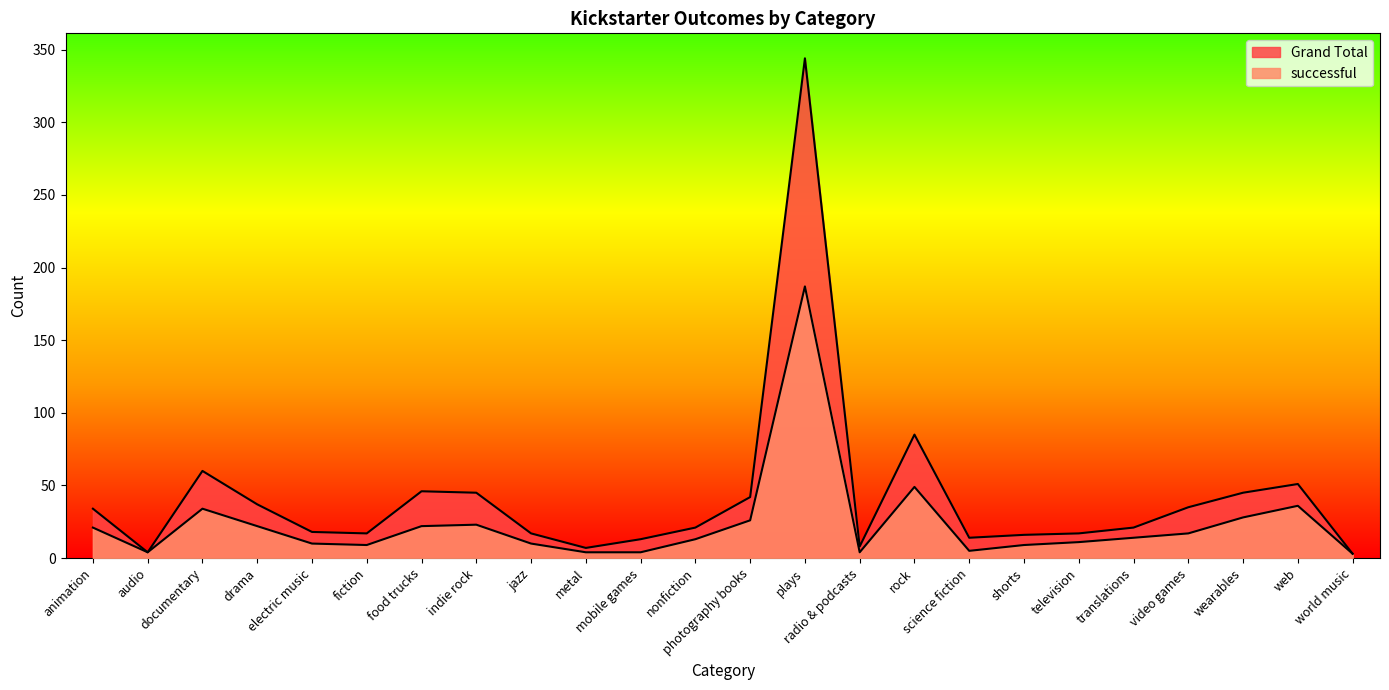

Reading left to right, transcribe all the data shown in this chart.

successful: animation=21	audio=4	documentary=34	drama=22	electric music=10	fiction=9	food trucks=22	indie rock=23	jazz=10	metal=4	mobile games=4	nonfiction=13	photography books=26	plays=187	radio & podcasts=4	rock=49	science fiction=5	shorts=9	television=11	translations=14	video games=17	wearables=28	web=36	world music=3
Grand Total: animation=34	audio=4	documentary=60	drama=37	electric music=18	fiction=17	food trucks=46	indie rock=45	jazz=17	metal=7	mobile games=13	nonfiction=21	photography books=42	plays=344	radio & podcasts=8	rock=85	science fiction=14	shorts=16	television=17	translations=21	video games=35	wearables=45	web=51	world music=3